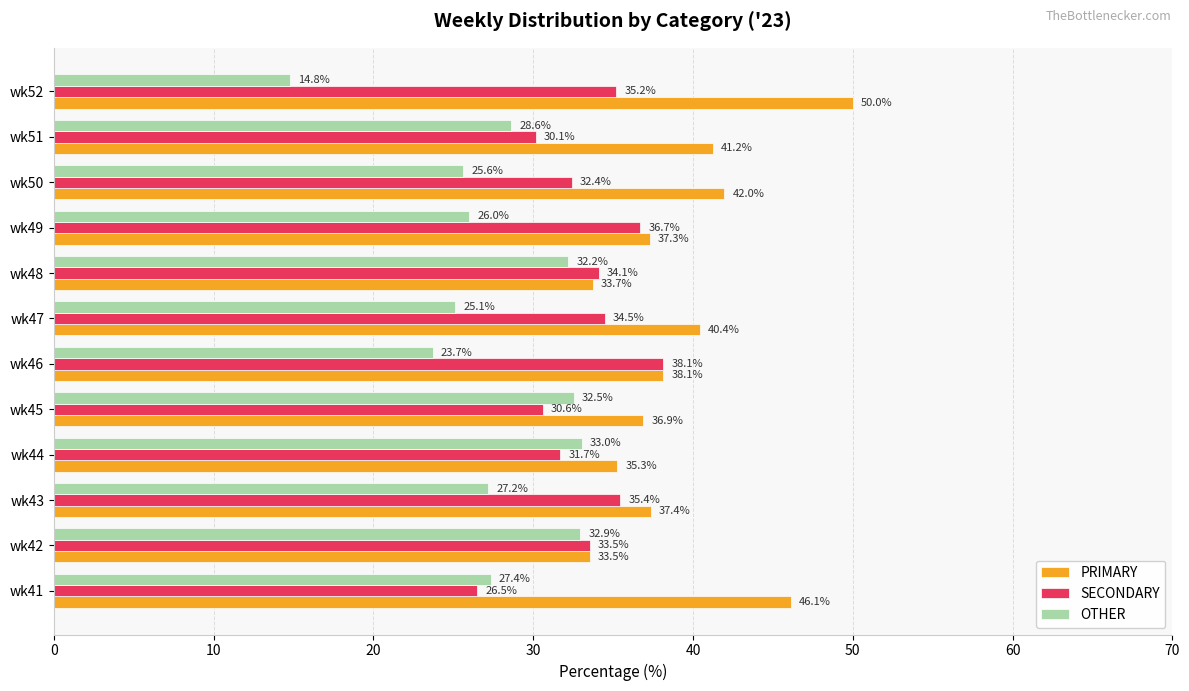

Where is PRIMARY nearest to the value 41?

wk51